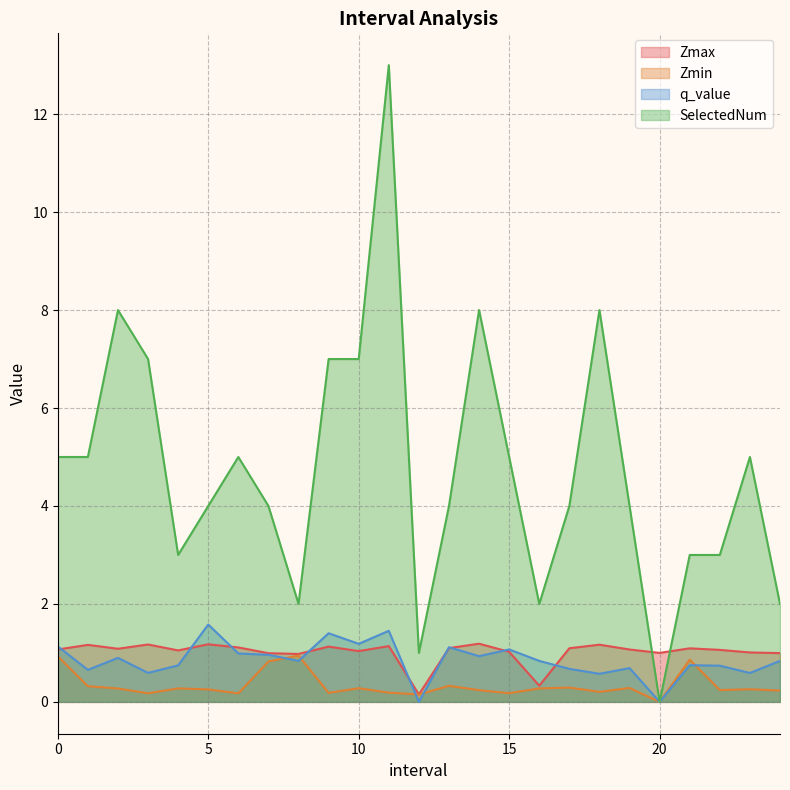

Reading left to right, extract all data points from this chart.

Zmax: 1.1	1.2	1.1	1.2	1.1	1.2	1.1	1.0	1.0	1.1	1.0	1.1	0.2	1.1	1.2	1.0	0.3	1.1	1.2	1.1	1.0	1.1	1.1	1.0	1.0
Zmin: 0.9	0.3	0.3	0.2	0.3	0.3	0.2	0.8	0.9	0.2	0.3	0.2	0.2	0.3	0.2	0.2	0.3	0.3	0.2	0.3	0.0	0.9	0.2	0.3	0.2
q_value: 1.1	0.7	0.9	0.6	0.7	1.6	1.0	1.0	0.8	1.4	1.2	1.5	-0.0	1.1	0.9	1.1	0.8	0.7	0.6	0.7	0.0	0.7	0.7	0.6	0.8
SelectedNum: 5.0	5.0	8.0	7.0	3.0	4.0	5.0	4.0	2.0	7.0	7.0	13.0	1.0	4.0	8.0	5.0	2.0	4.0	8.0	4.0	0.0	3.0	3.0	5.0	2.0